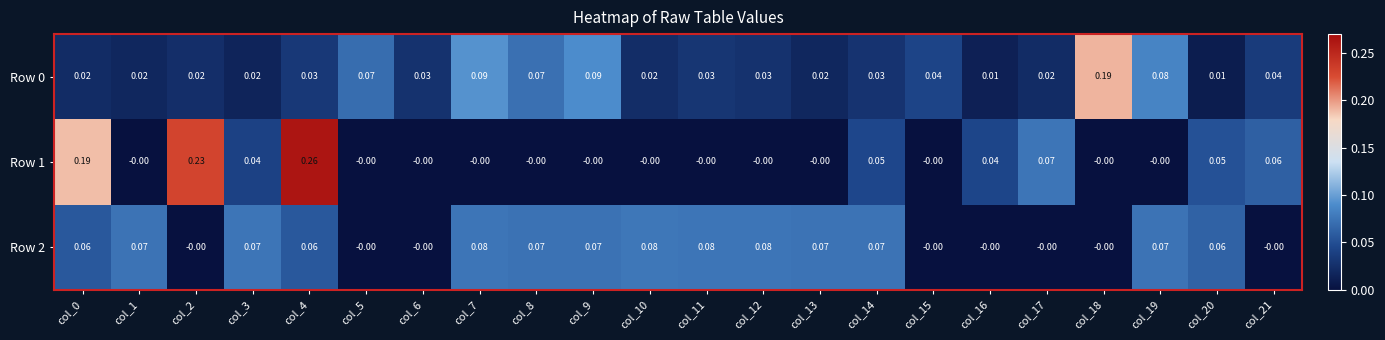

Is the value of Row 2 at col_20 greater than the value of Row 1 at col_12?

Yes